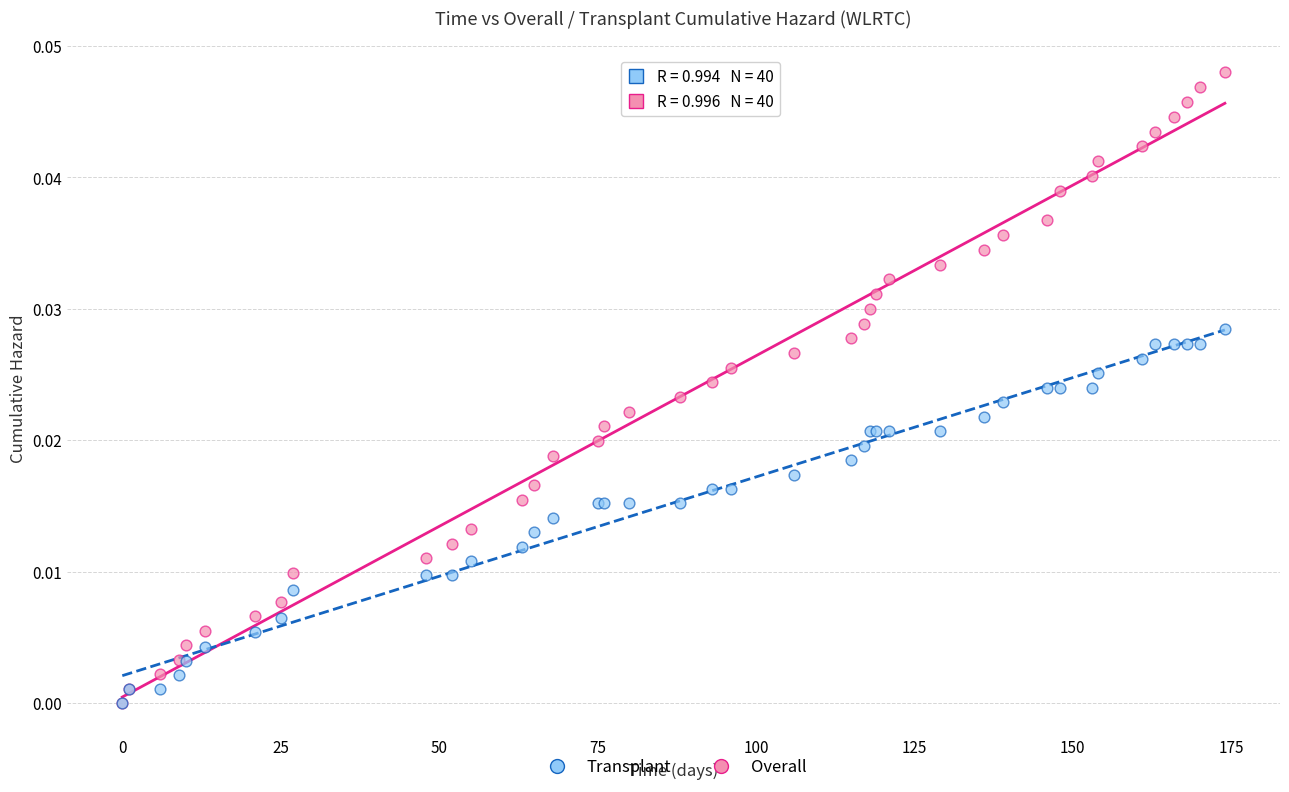

What are all the series names shown in the legend?

Transplant, Overall